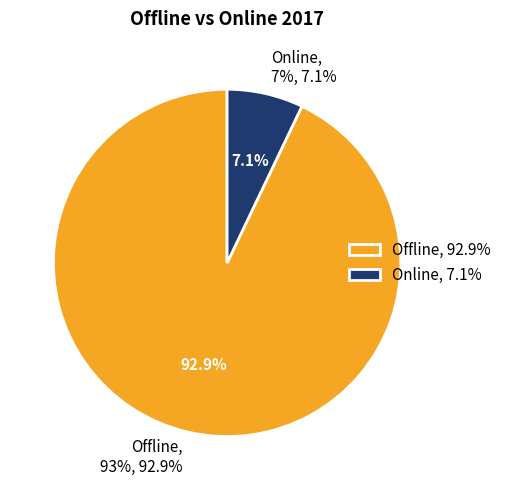

To the nearest percent, what is the combined percentage of Online and Offline?

100%